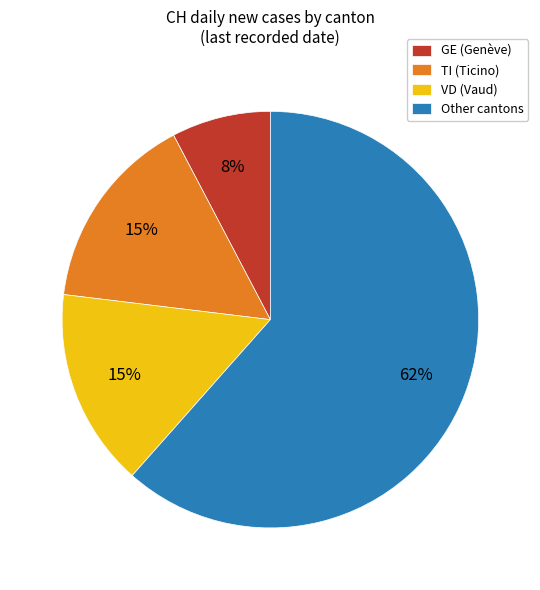

Is the sum of GE (Genève) and TI (Ticino) greater than half?

No